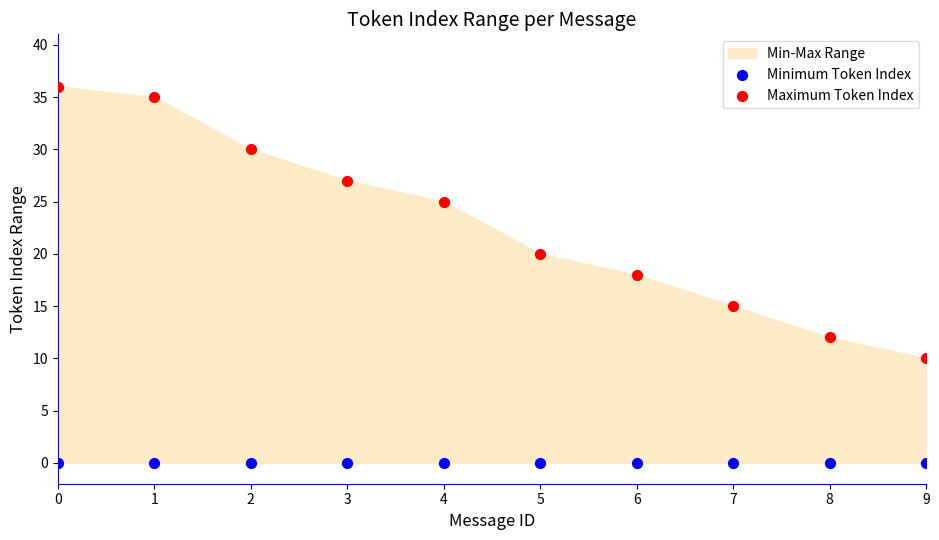

Which series reaches the minimum Y coordinate?

Minimum Token Index